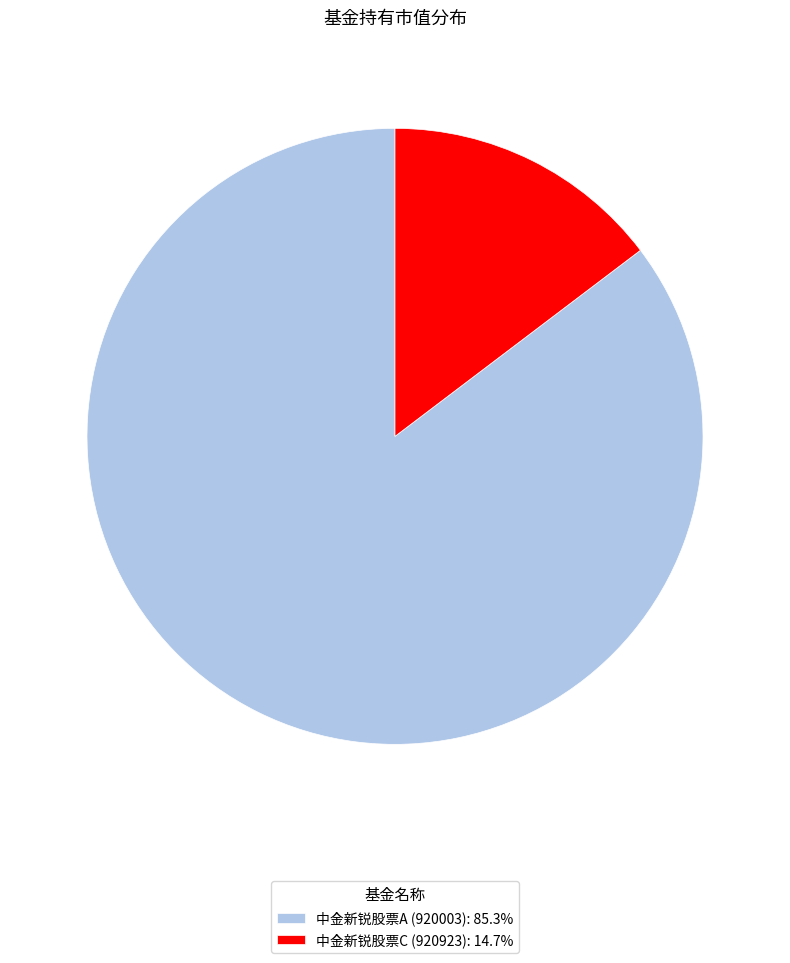

Is it true that 中金新锐股票C (920923) is 8% of the pie?

False